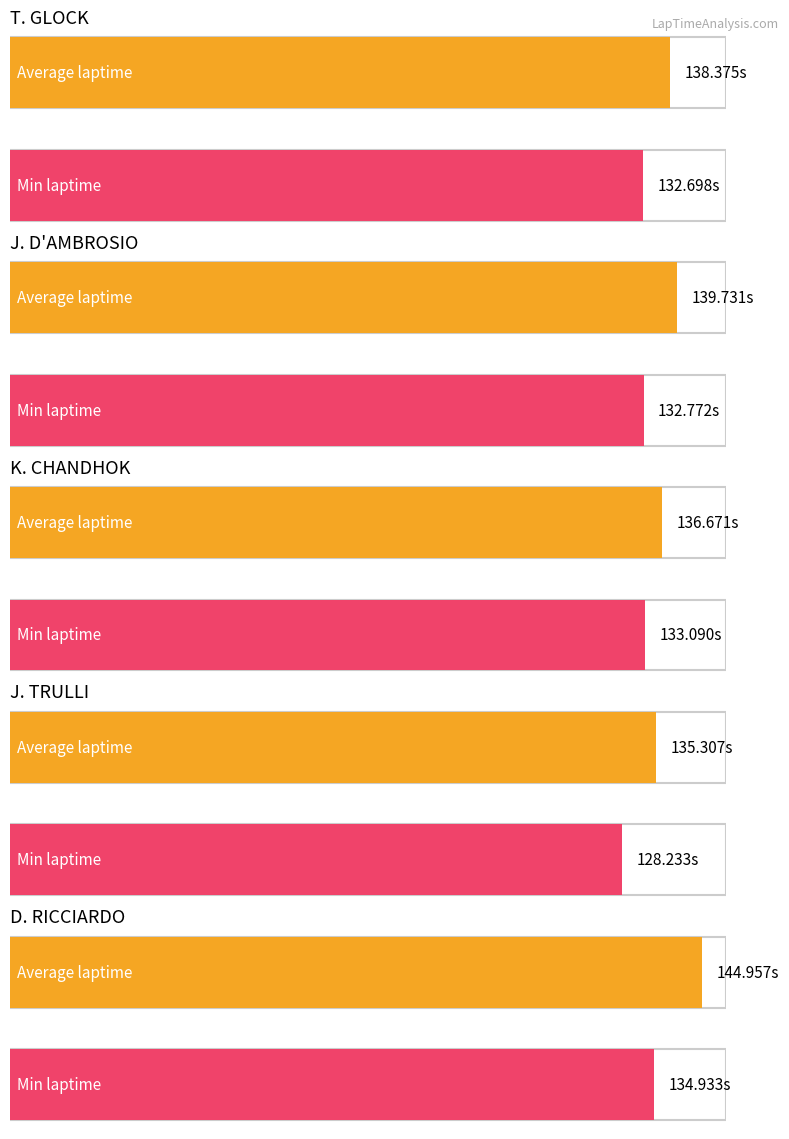

Reading left to right, what are all the values shown in this chart?

Average Laptime: 138.4	139.7	136.7	135.3	145.0
Min Laptime: 132.7	132.8	133.1	128.2	134.9